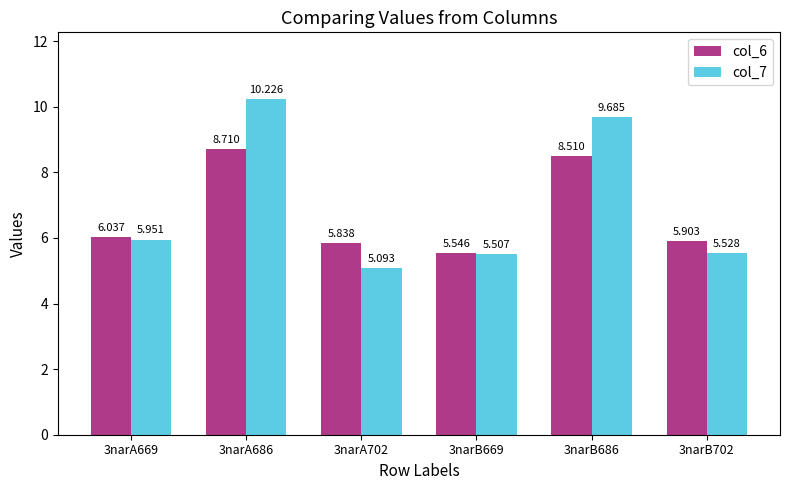

Which label corresponds to the smallest value in the chart?

3narA702